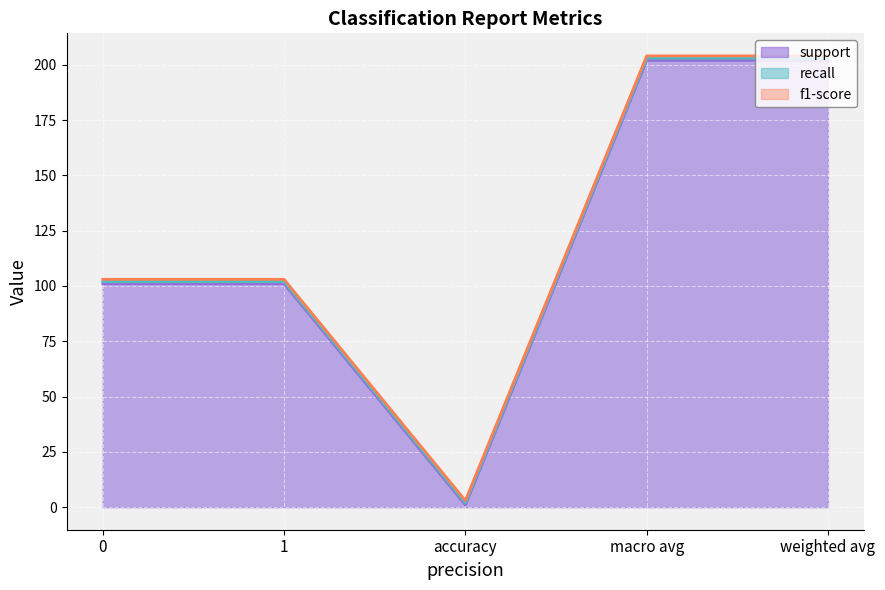

True or false: support and f1-score cross at least once.

False